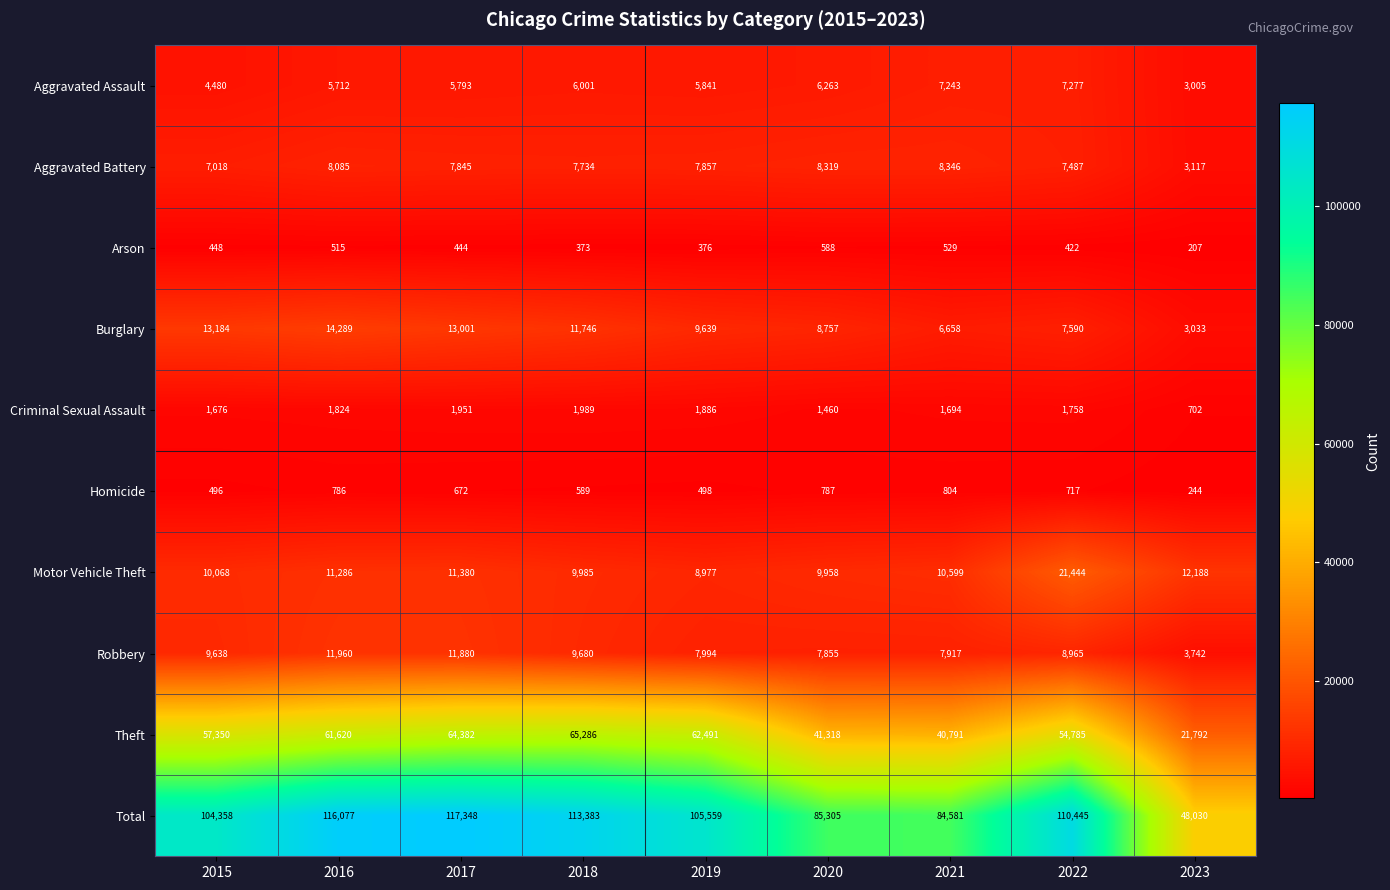

The value of Arson at 2019 is 612. True or false?

False